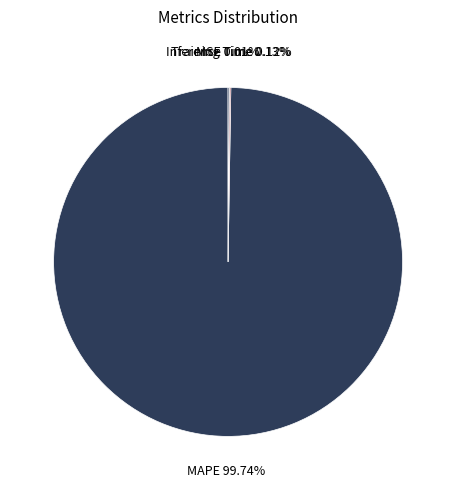

Is there a majority slice in this chart?

Yes